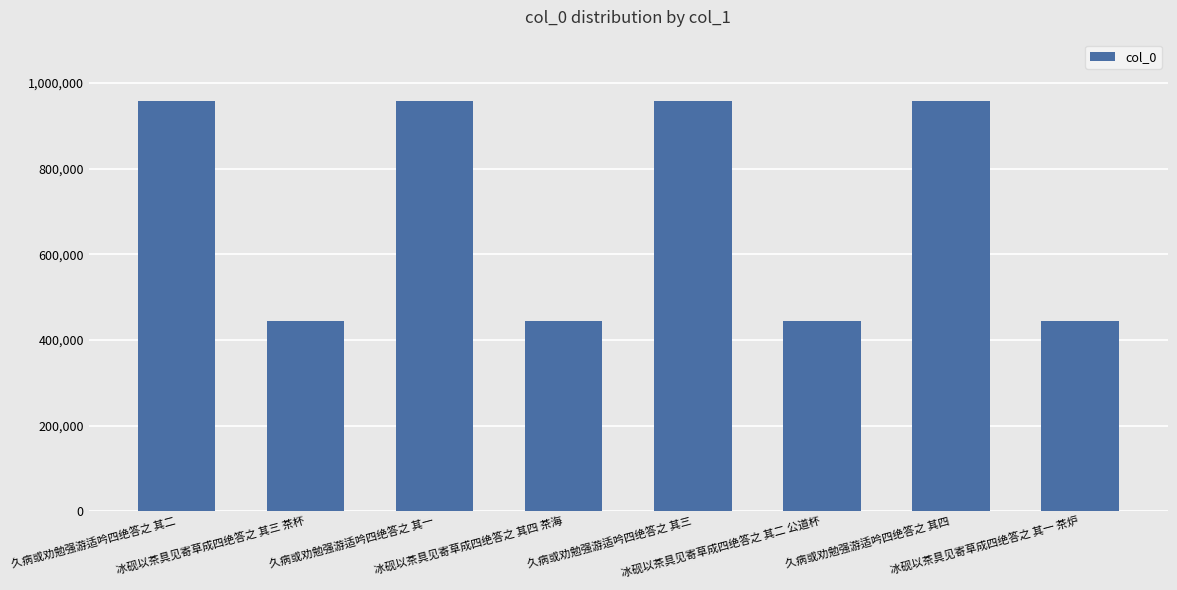

What is the label of the 8th bar from the left?

冰砚以茶具见寄草成四绝答之 其一 茶炉